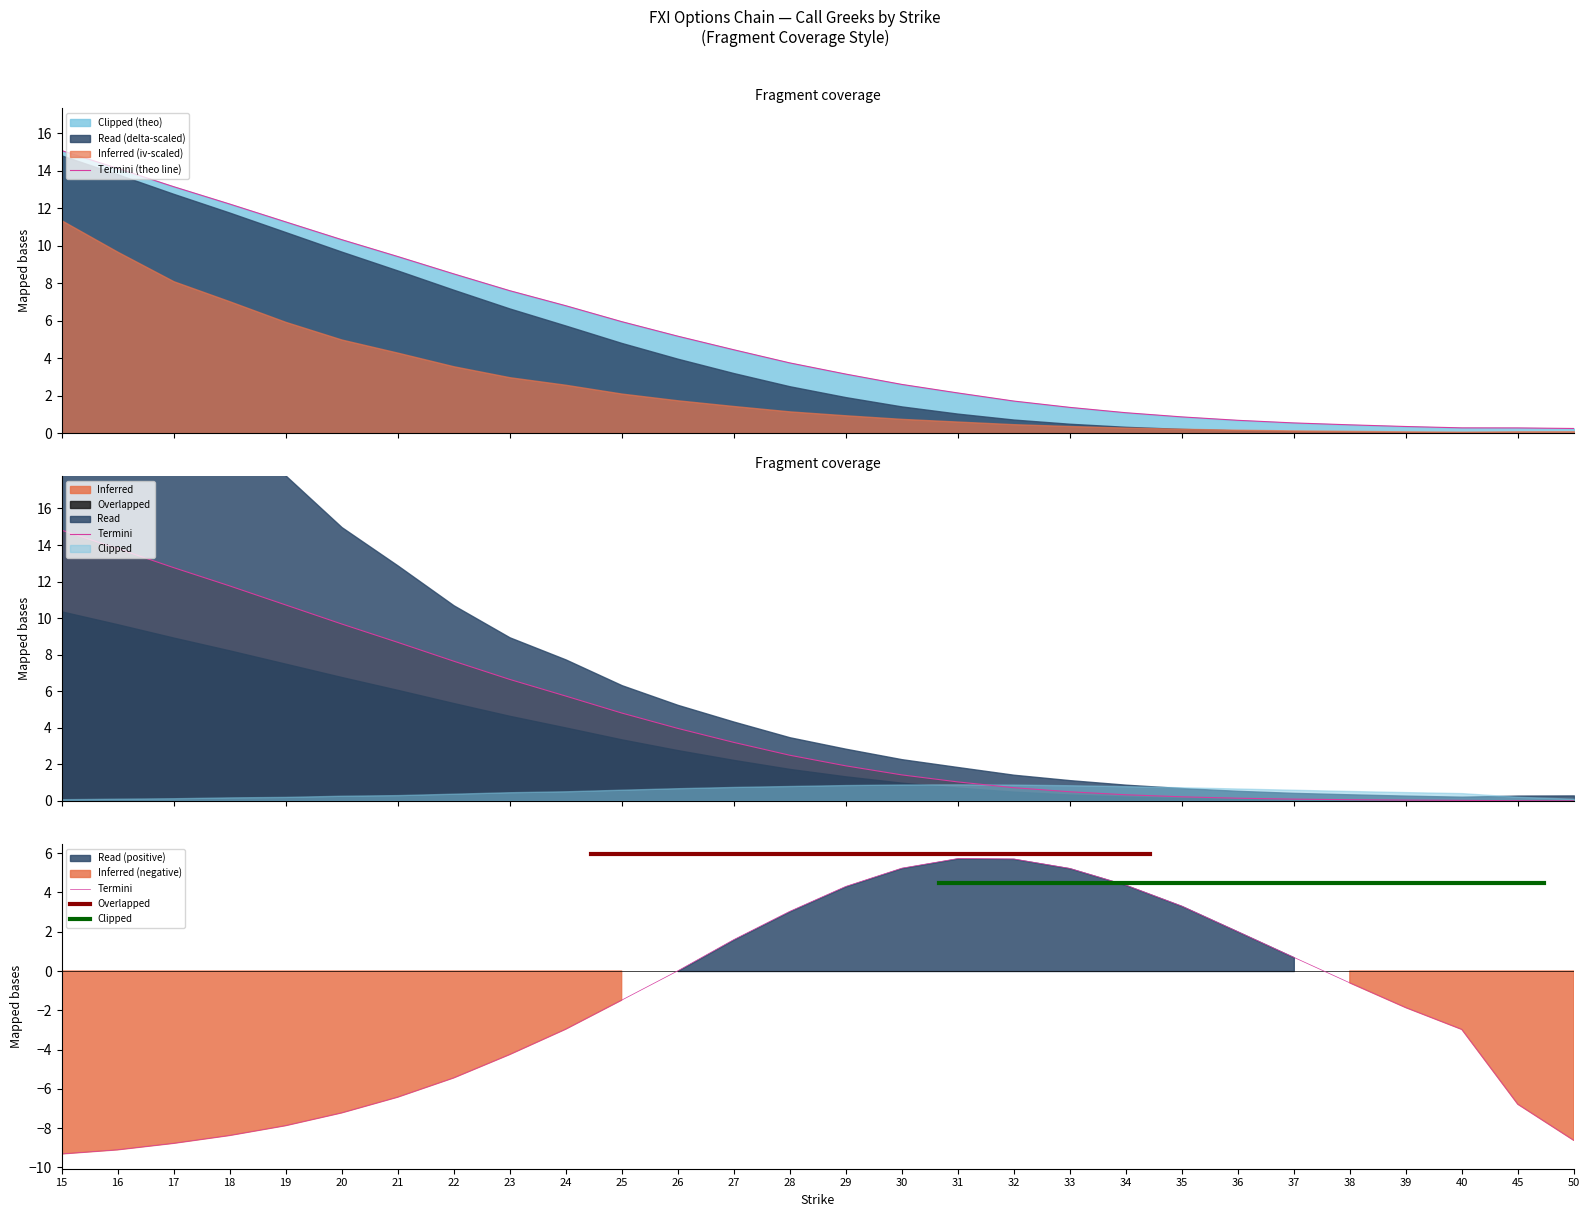

The value of Termini (rho) at 19 is 0.0. True or false?

False